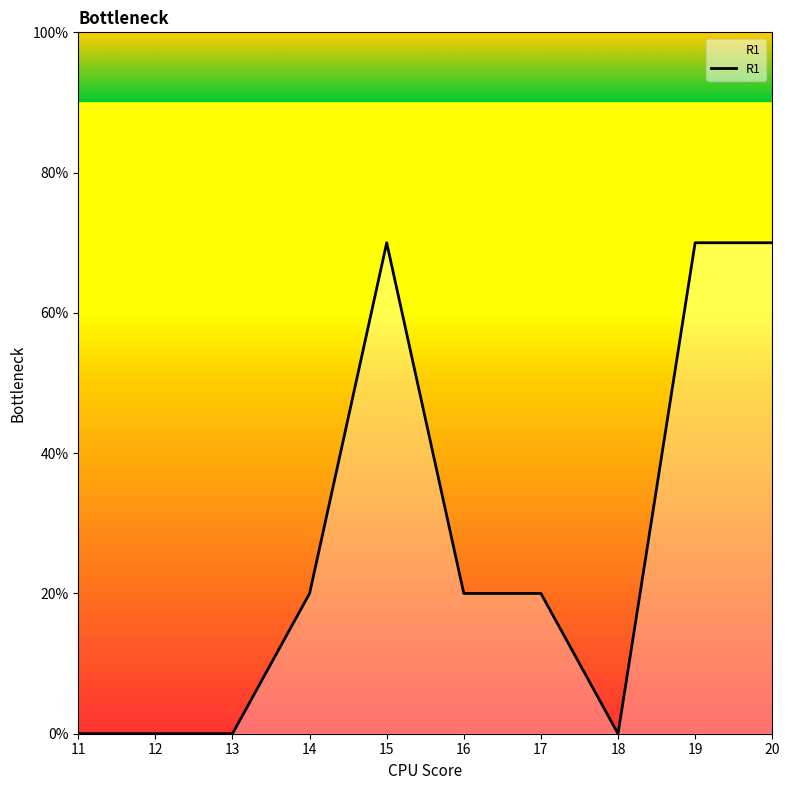

Does the chart display data point markers on the line(s)?

No